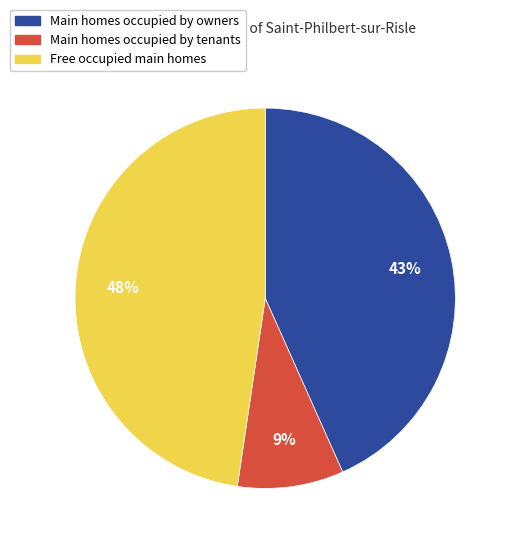

True or false: Free occupied main homes accounts for 53% of the total.

False